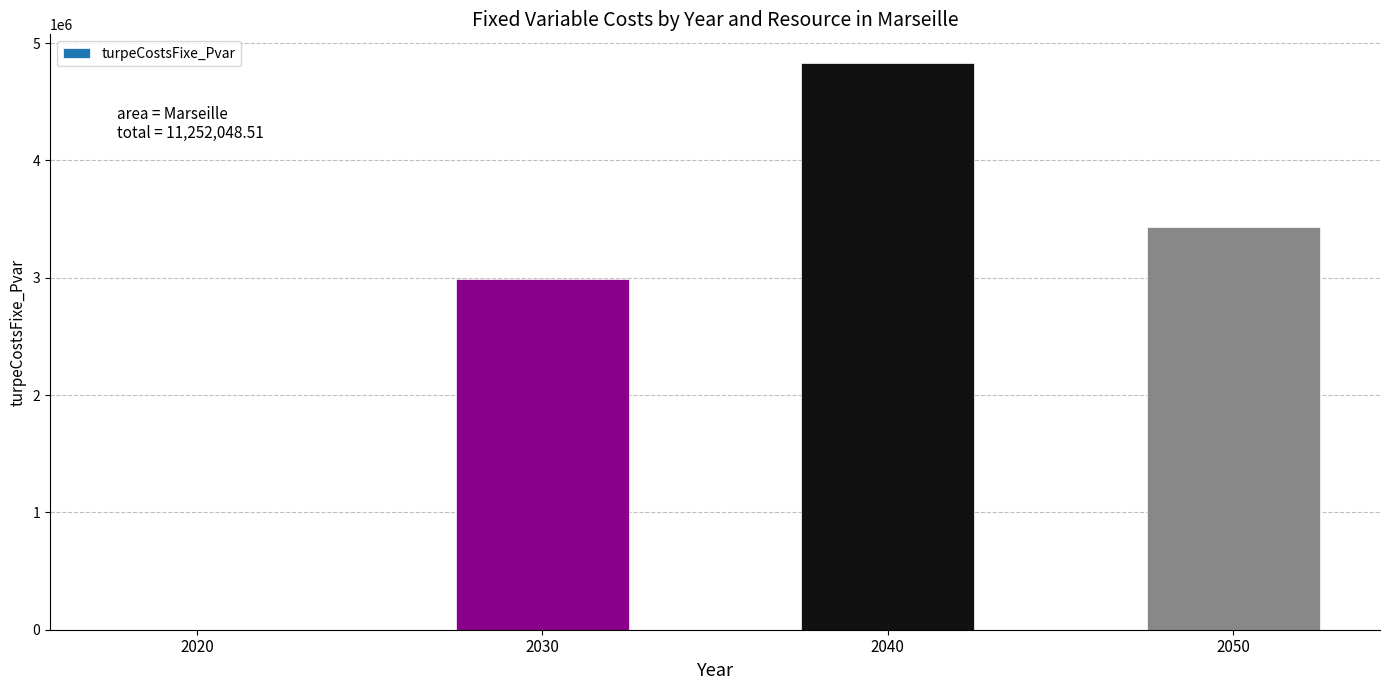

Reading left to right, list all the values displayed in this chart.

2020=0.0	2030=2991609.7	2040=4832967.7	2050=3428471.0